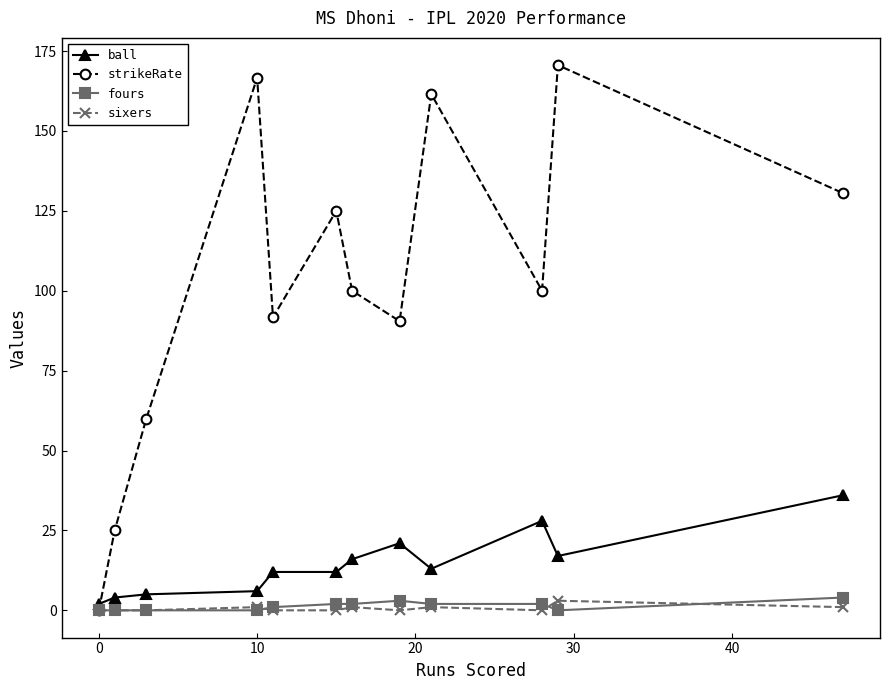

Which series has the largest range (max minus min)?

strikeRate